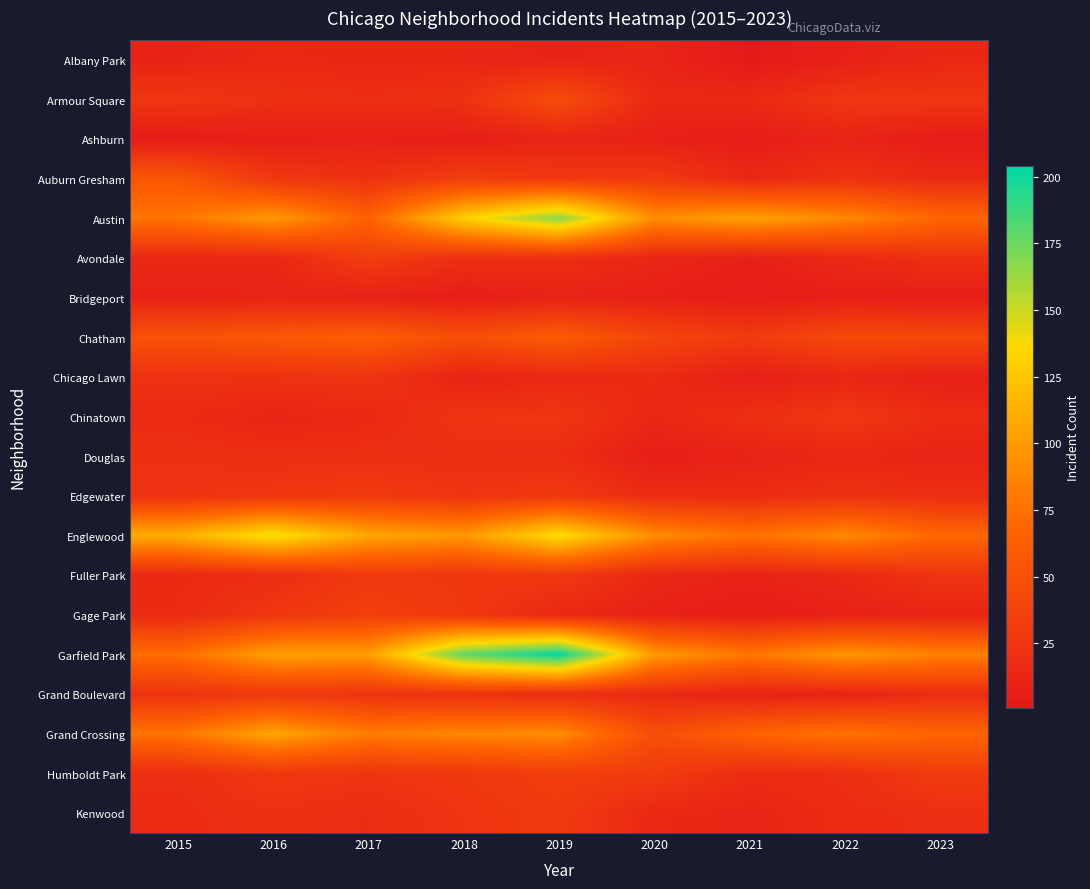

Which series changed the most between 2019 and 2020?

Garfield Park